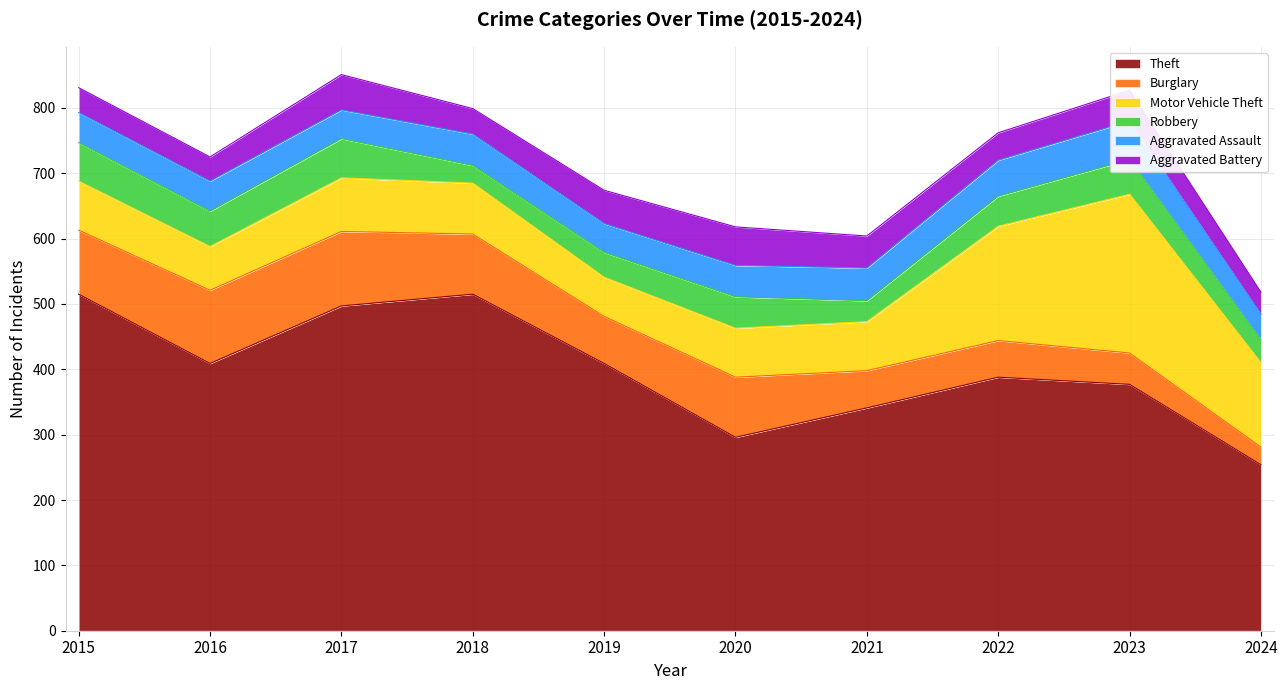

Count the number of categories in the chart.

10